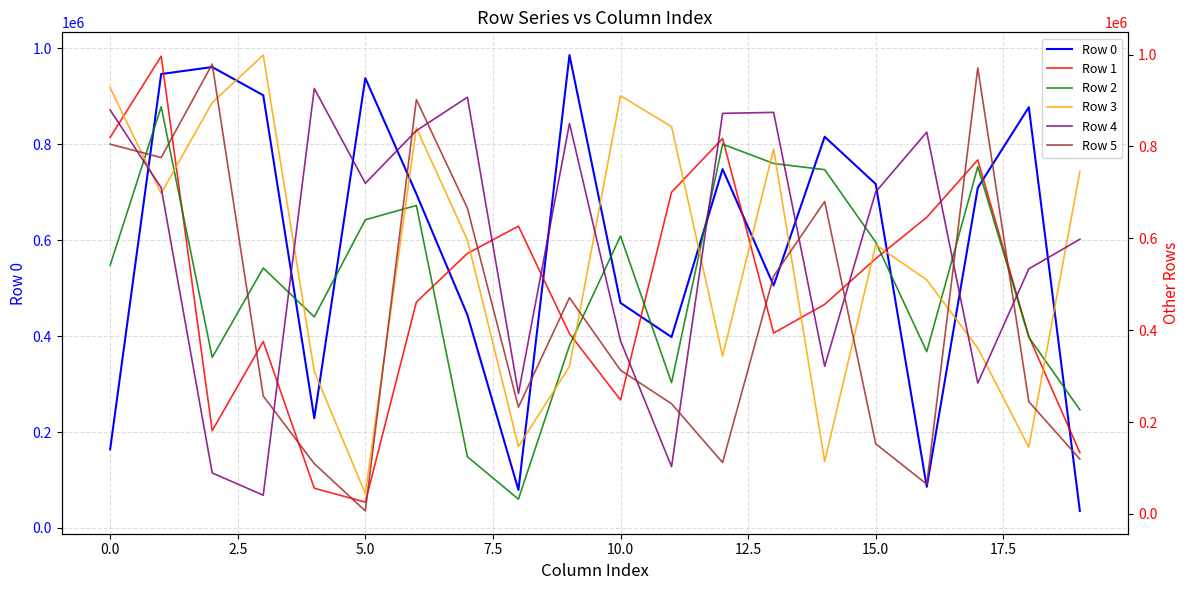

How many lines are shown in the chart?

6